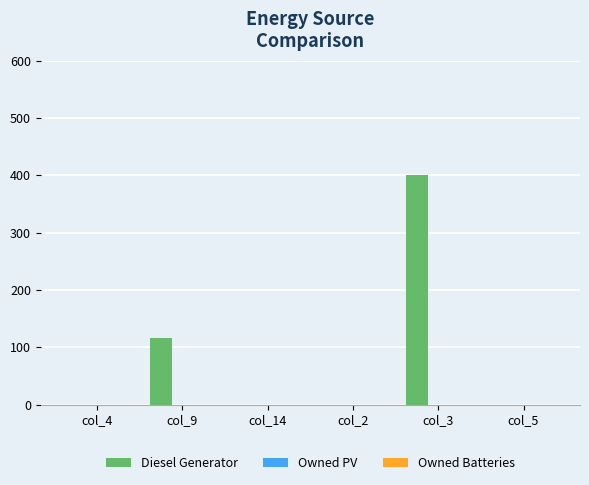

Which category has the highest value across all series?

col_3